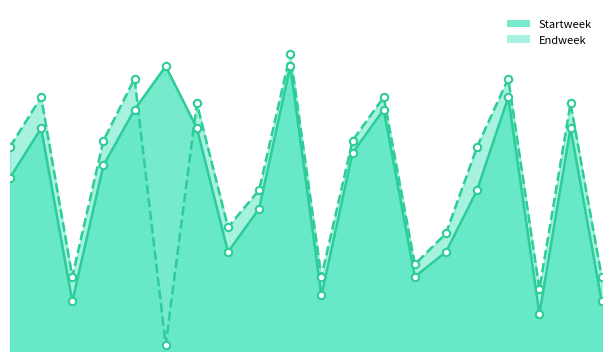

Which series contains the highest Y value?

Endweek